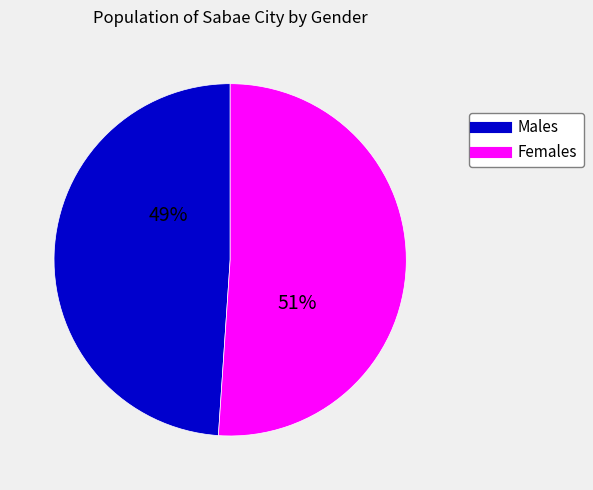

To the nearest percent, what is the average slice percentage?

50%